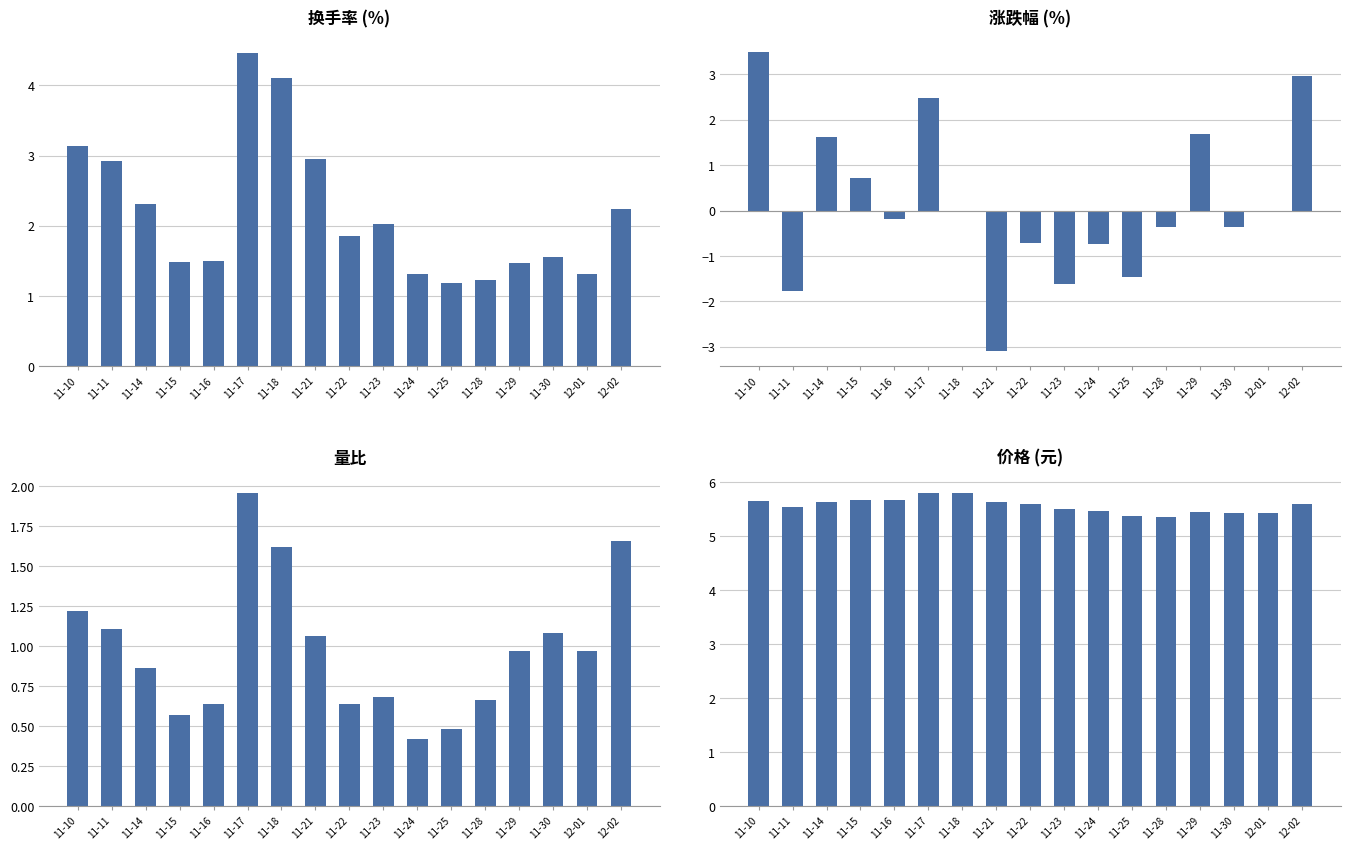

Is it true that 涨跌幅% equals 1.7 at 11-29?

True